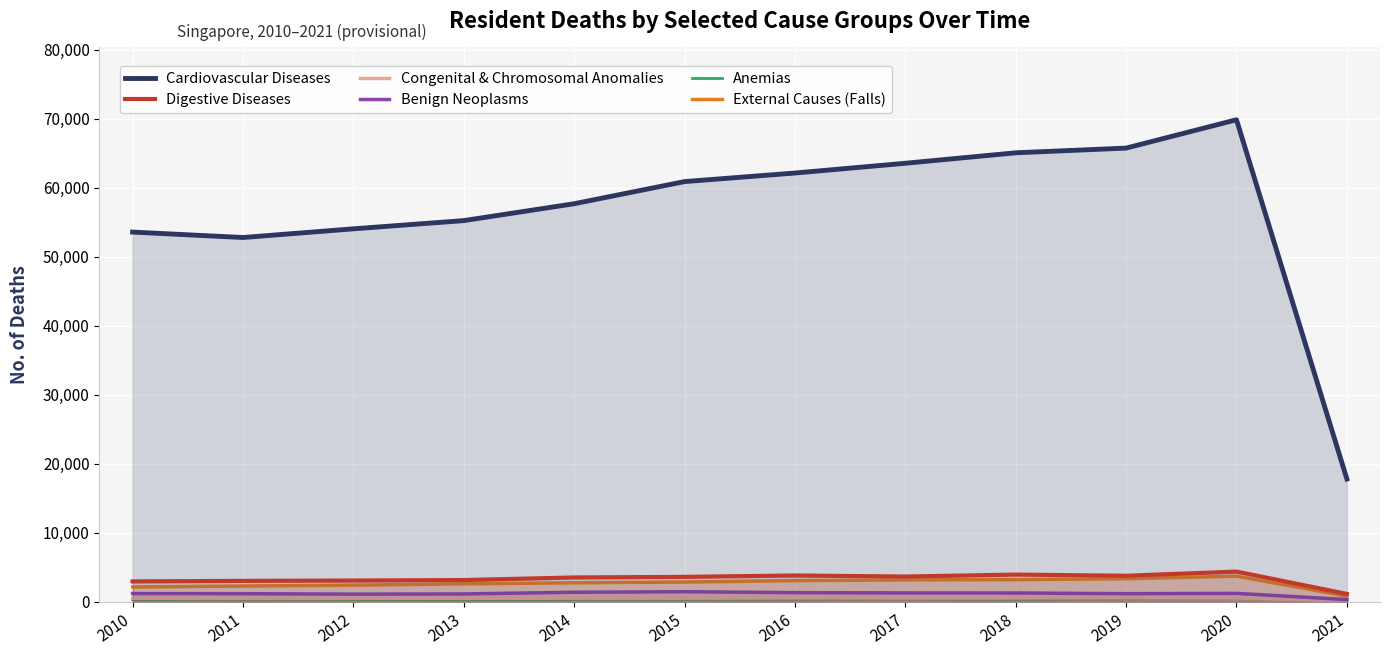

How many intersections are there between Congenital & Chromosomal Anomalies and Anemias?

1